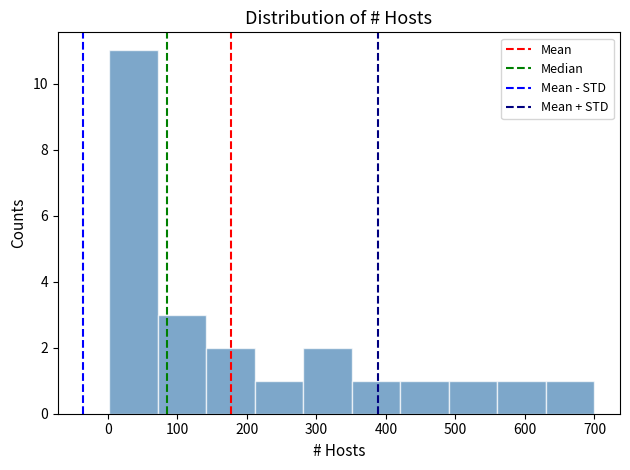

Reading left to right, transcribe this chart: for each bar, give the range it covers on the x-axis and its height. Neither the bar edges nor the heights are printed on the chart, so give them approximately, as read against the axes.

0 to 70: 11
70 to 140: 3
140 to 210: 2
210 to 280: 1
280 to 350: 2
350 to 420: 1
420 to 490: 1
490 to 560: 1
560 to 630: 1
630 to 700: 1